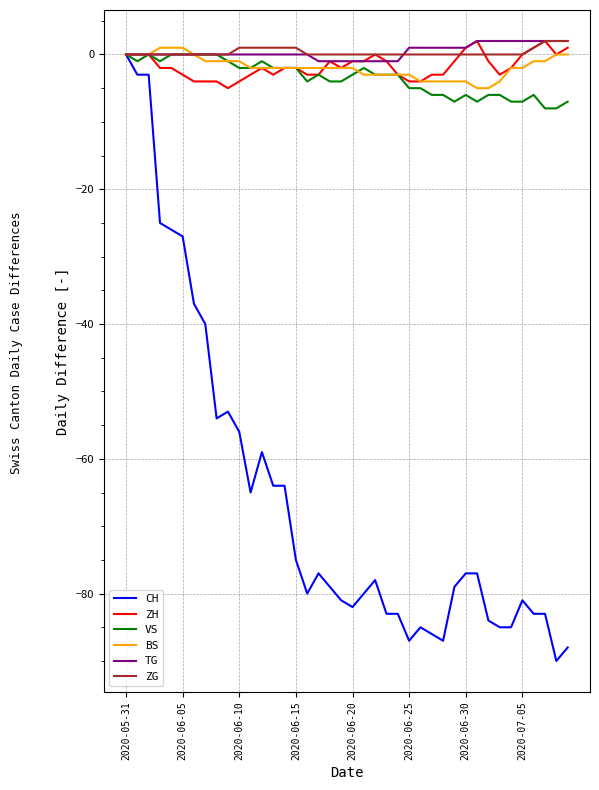

Which series has the largest range (max minus min)?

CH